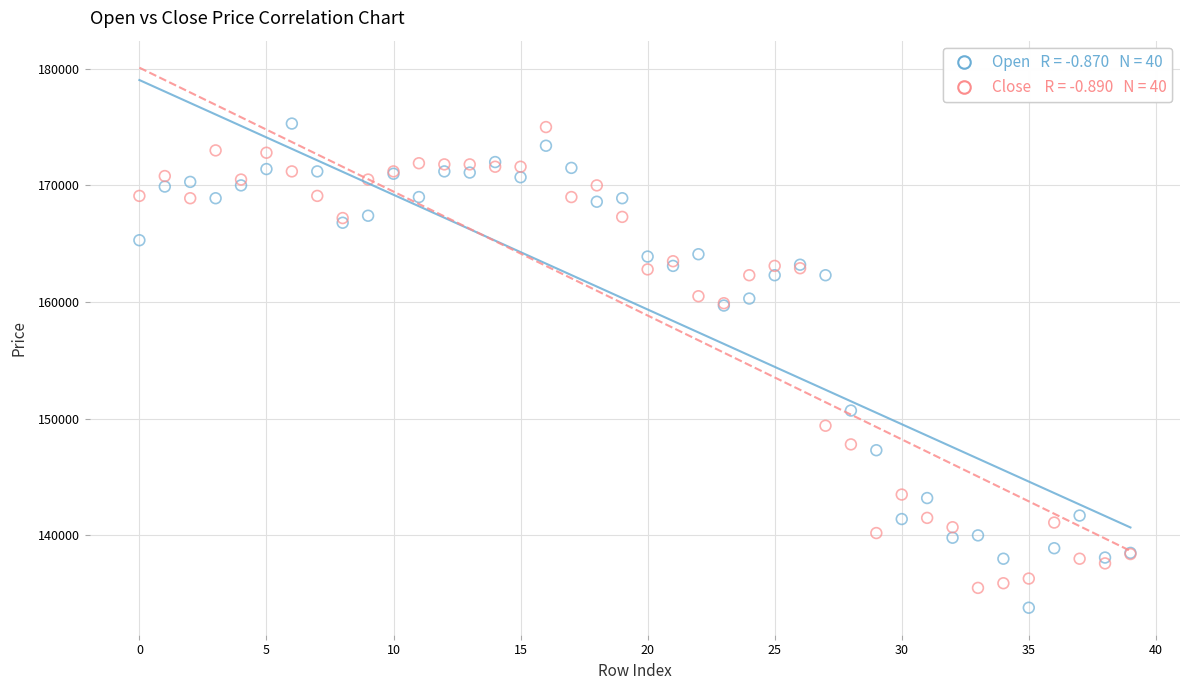

Across all series, what Y value is closest to 154550?

150700